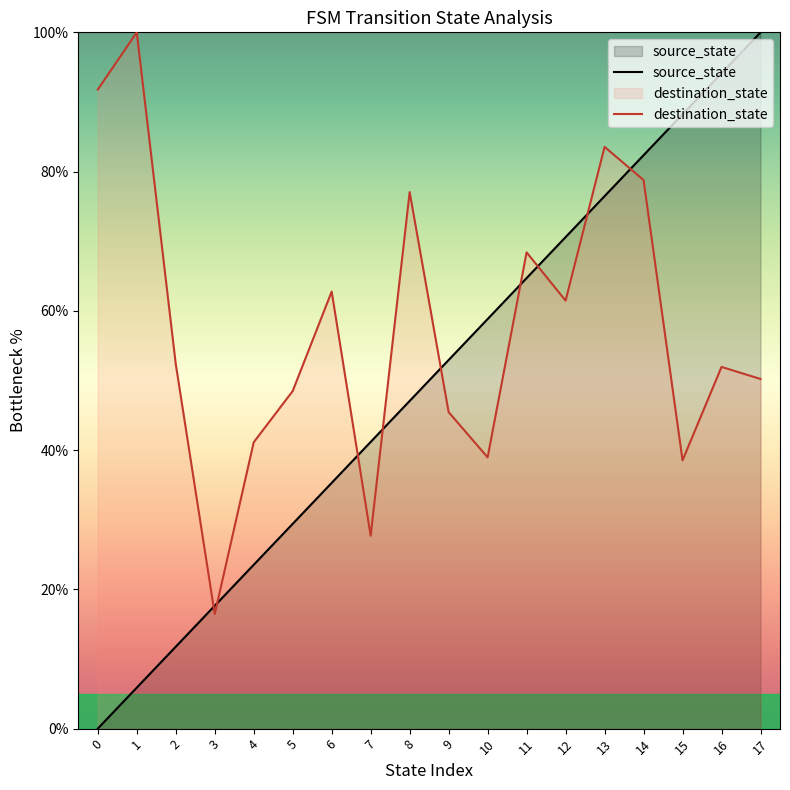

What is the difference between the maximum and second lowest values in the source_state series?

94.1